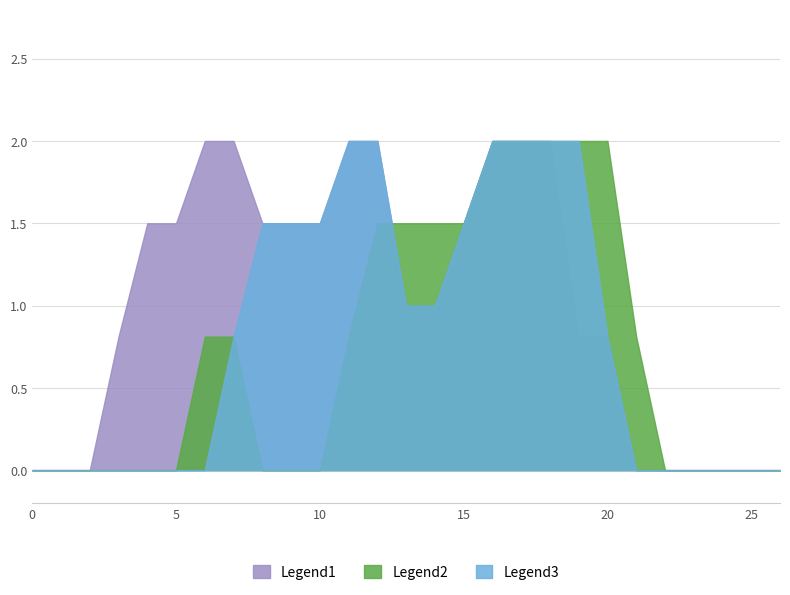

How many values in the Legend1 series exceed 1?

13